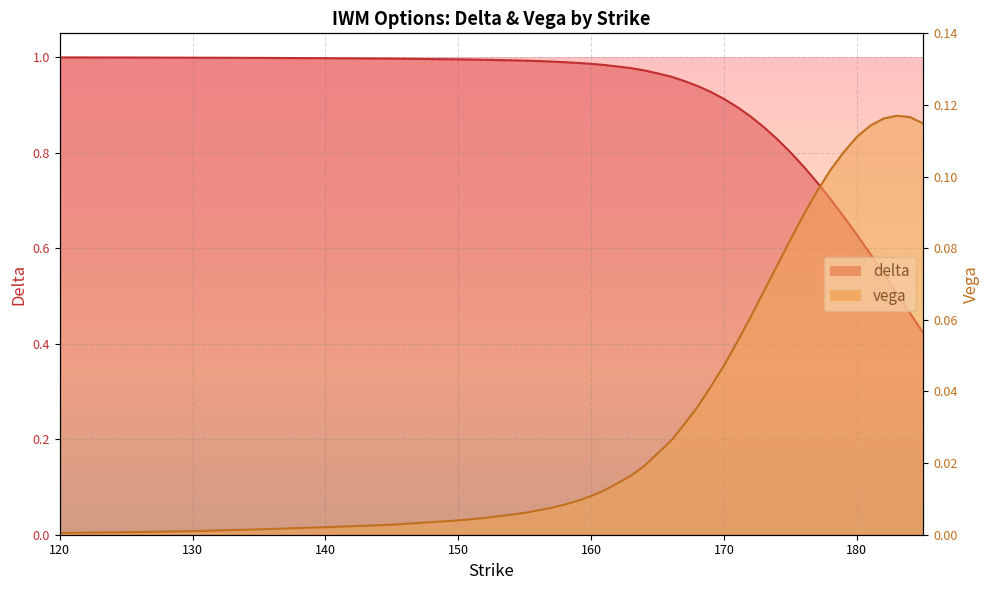

What is the difference between the second highest and minimum values in the vega series?

0.1